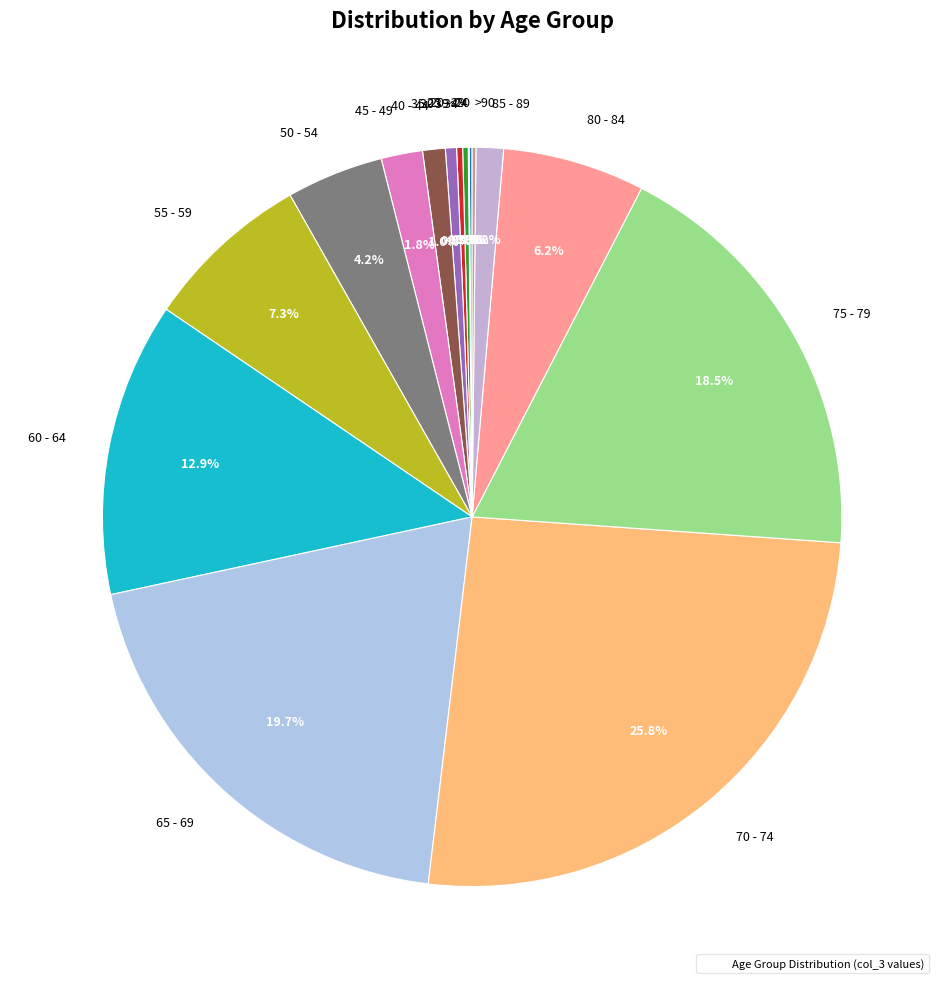

What is the largest slice in the pie chart?

70 - 74